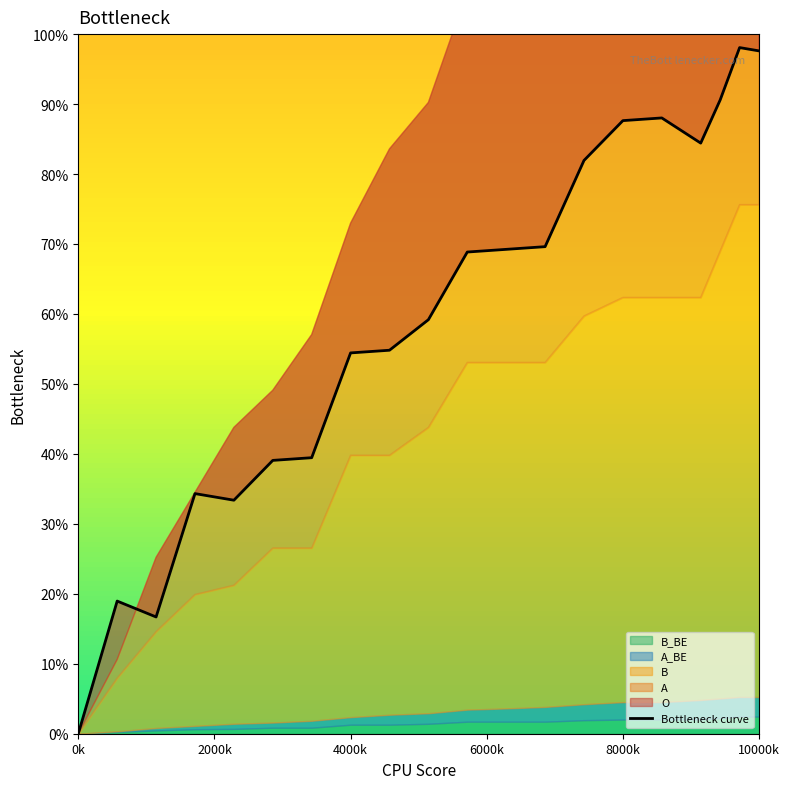

Does the chart display data point markers on the line(s)?

No